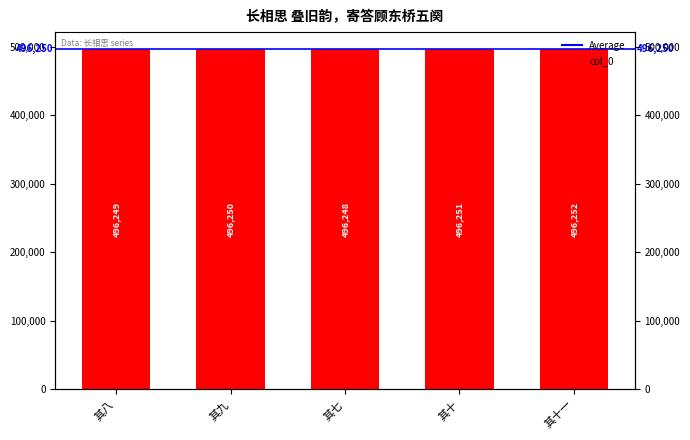

What is the maximum value shown in the chart?

496252